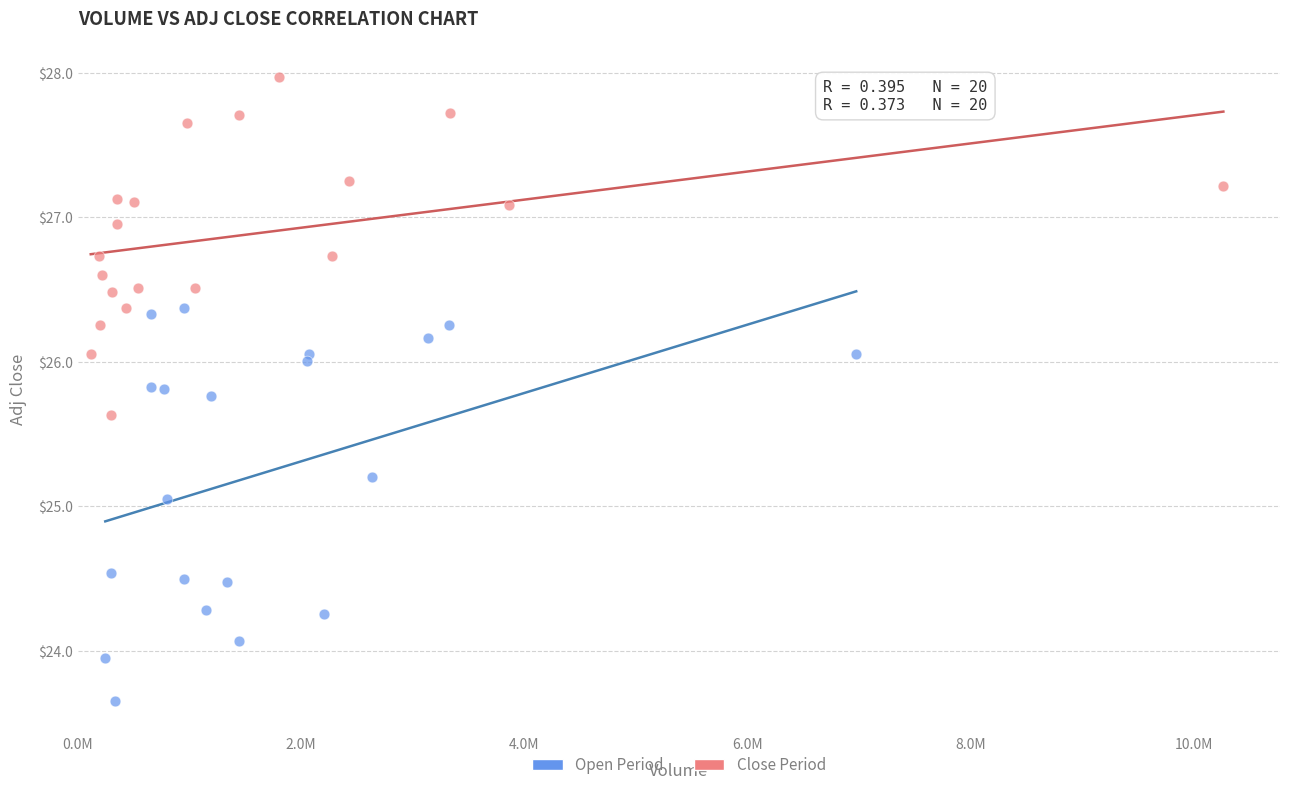

Which series contains the highest Y value?

Close Period